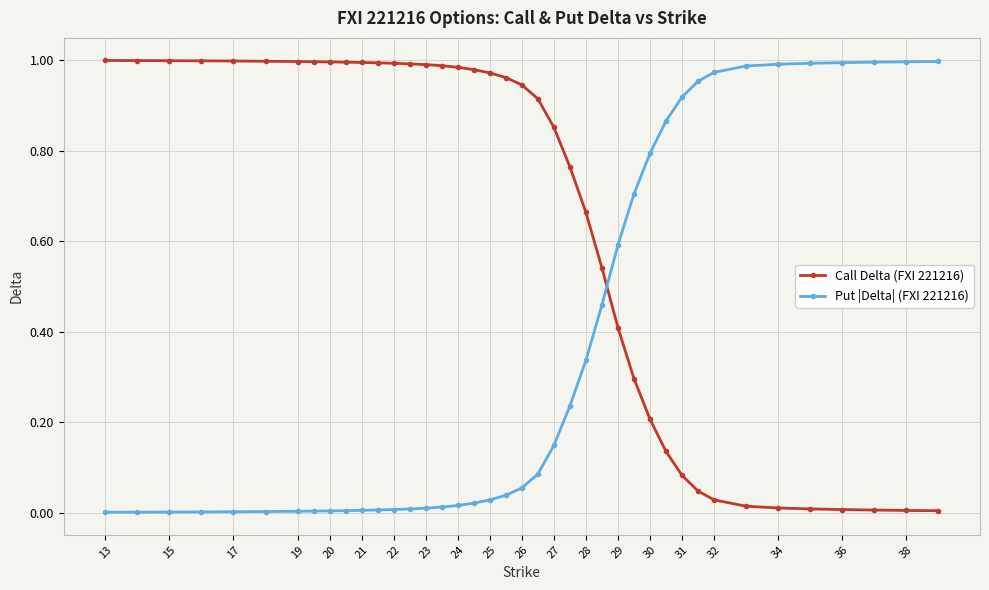

What are all the series names shown in the legend?

Call Delta (FXI 221216), Put |Delta| (FXI 221216)